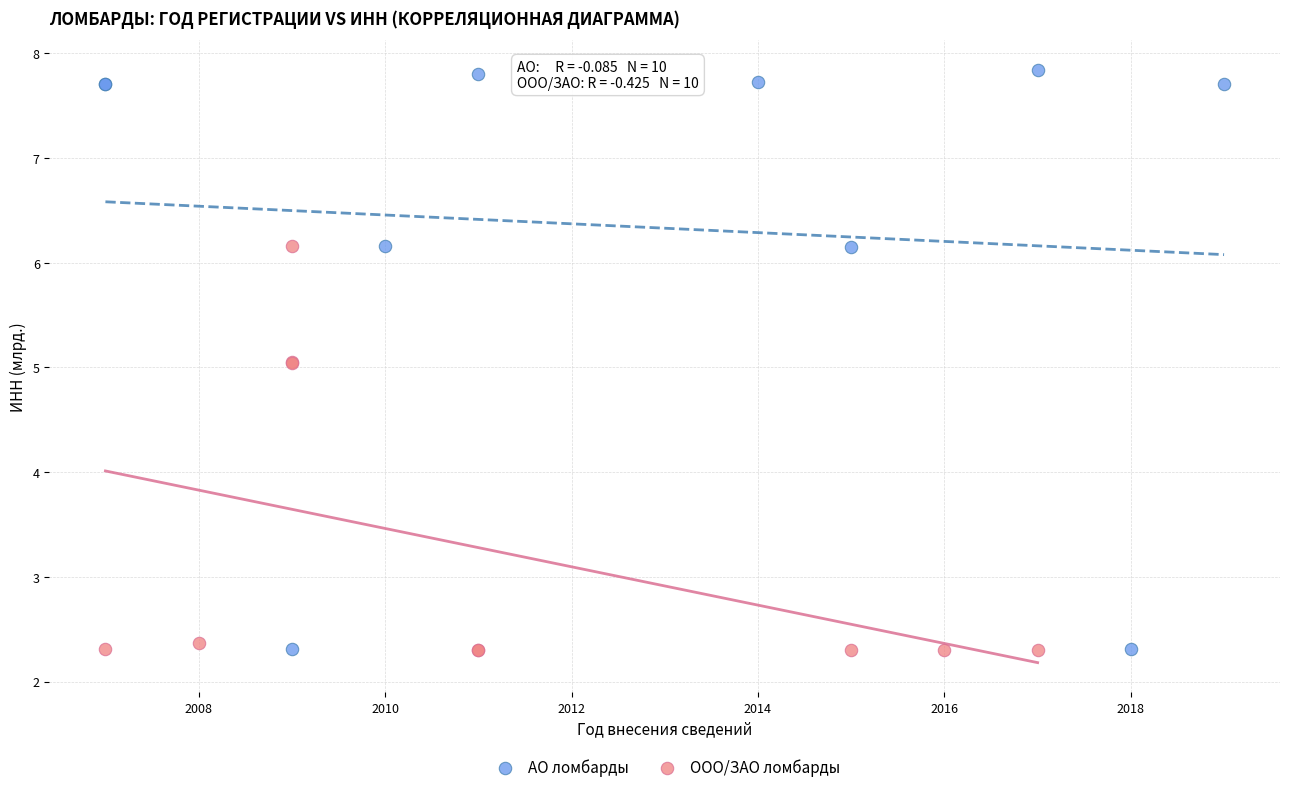

Which series contains the highest Y value?

АО ломбарды